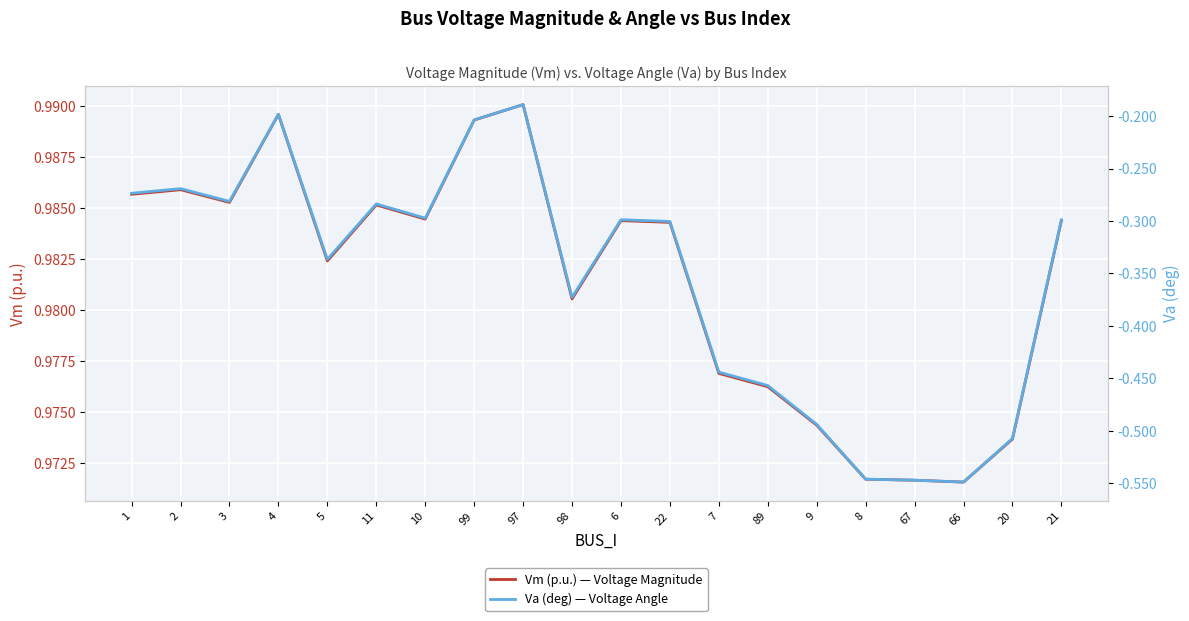

At which label is Va (deg) — Voltage Angle closest to 0?

97